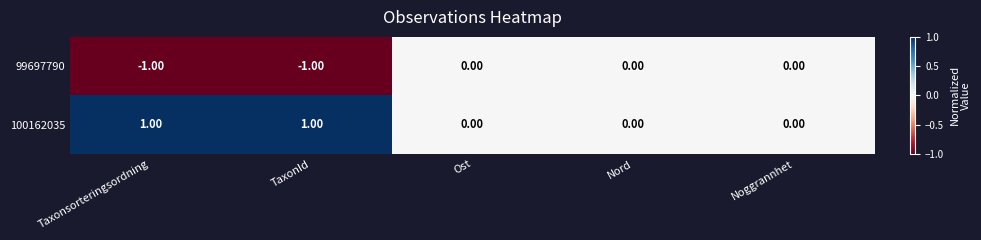

Which series has the largest total across all categories?

100162035